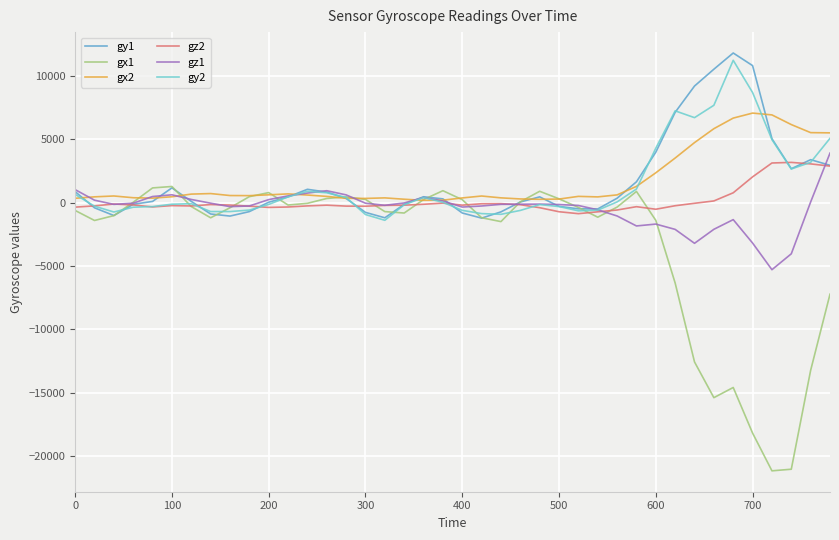

Which series has the widest spread of values?

gx1